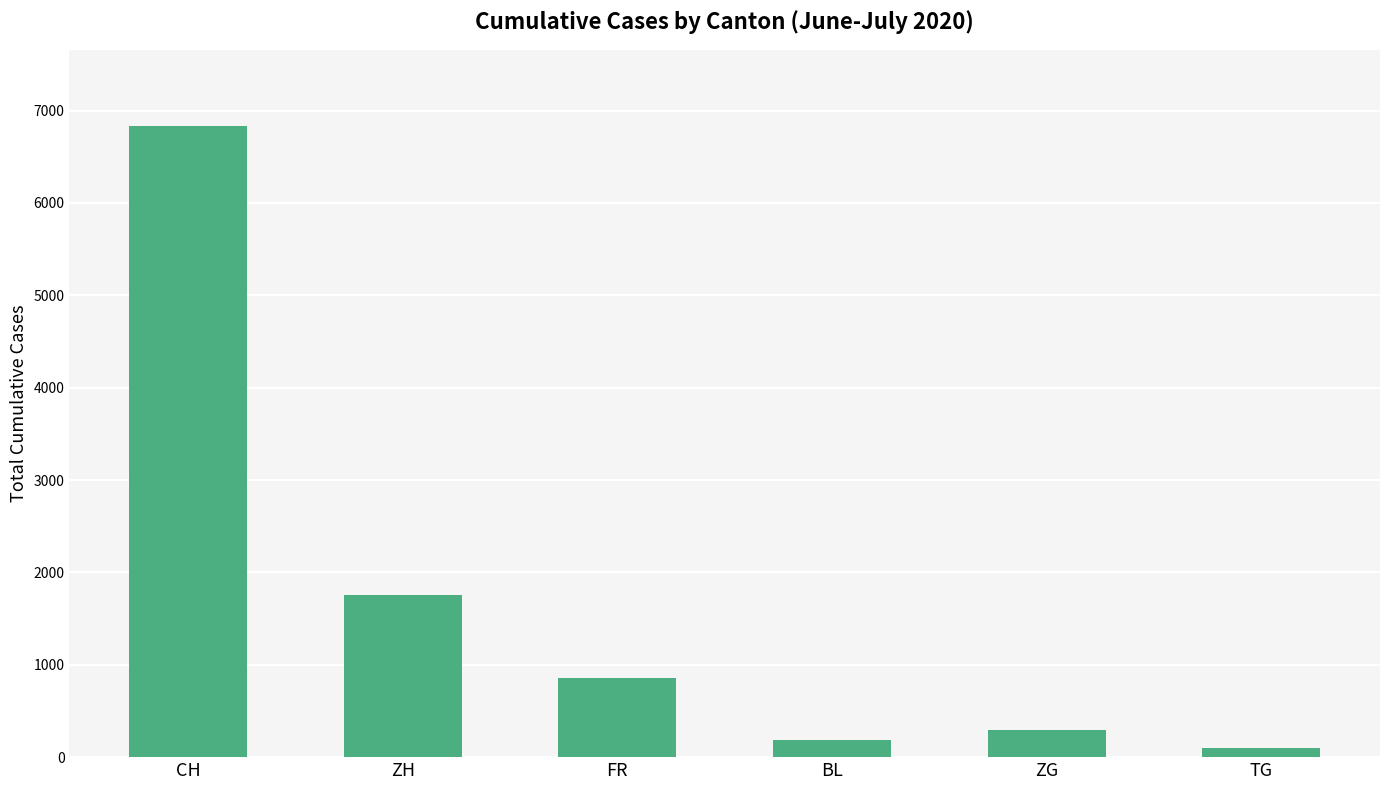

Read the value at FR, to the nearest 10.

850